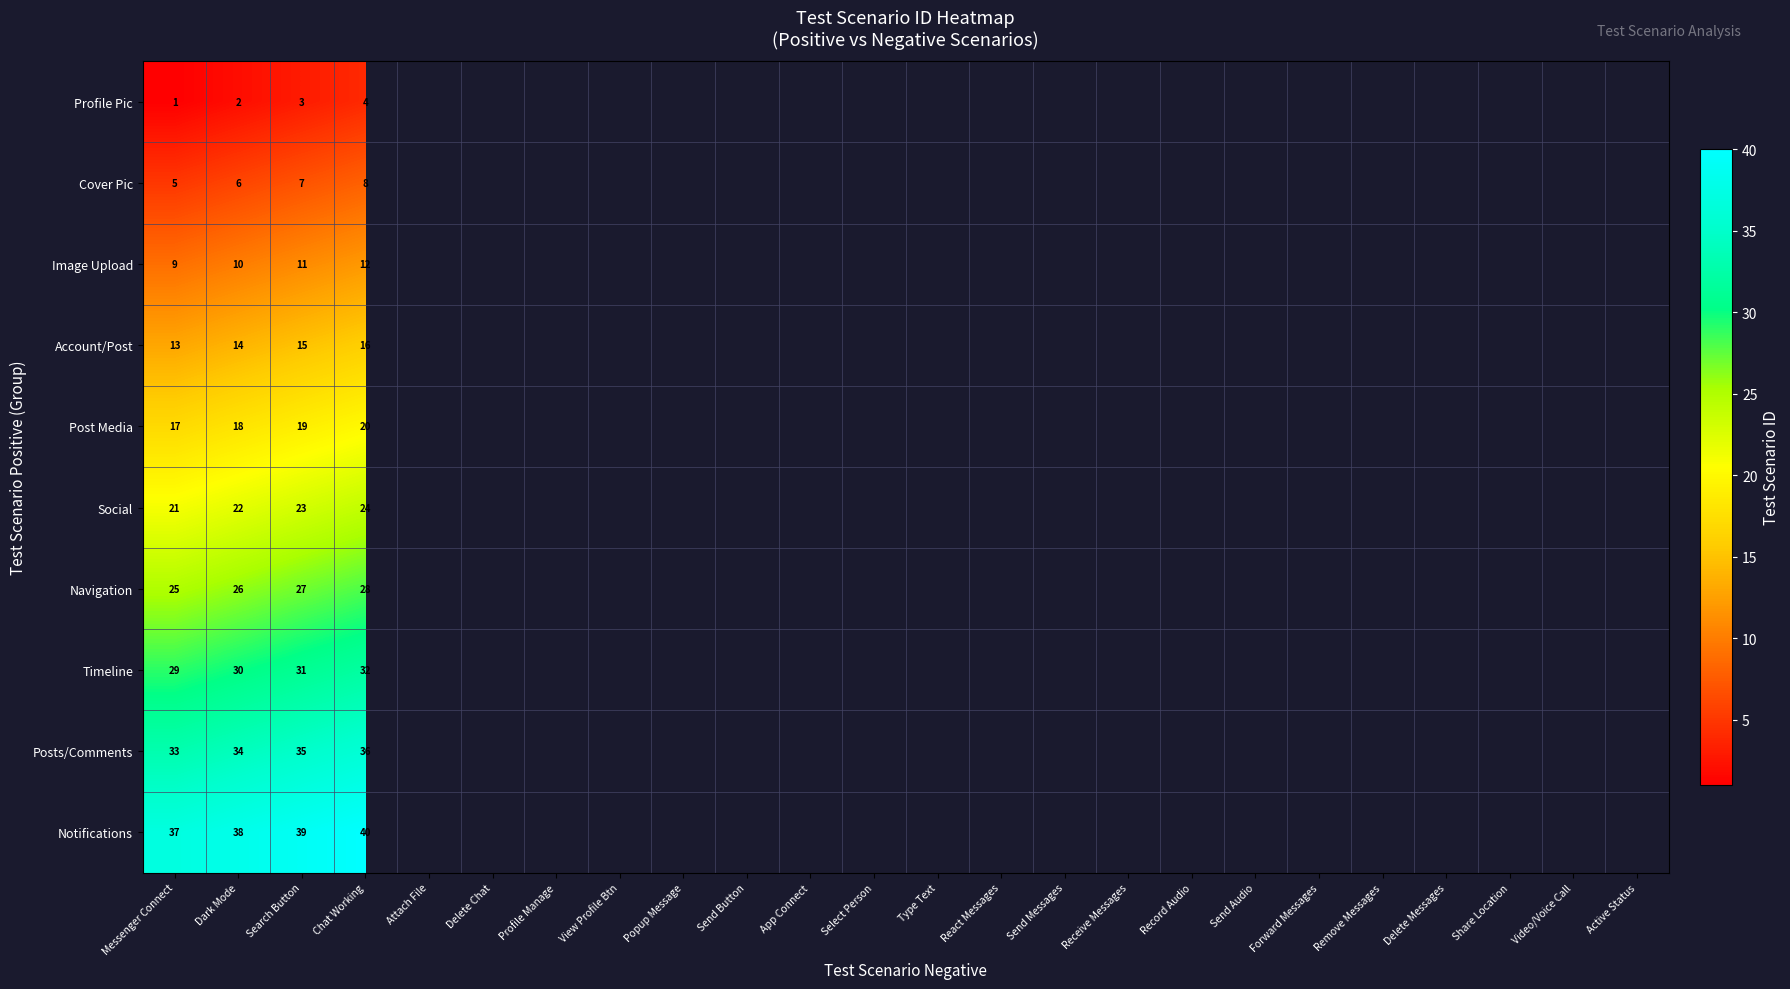

The Timeline series shows 16 at Search Button. True or false?

False